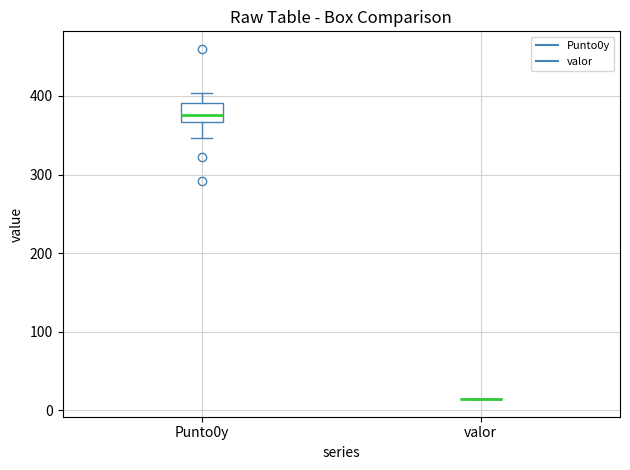

Comparing the boxes themselves (not the whiskers), which one is the tallest?

Punto0y